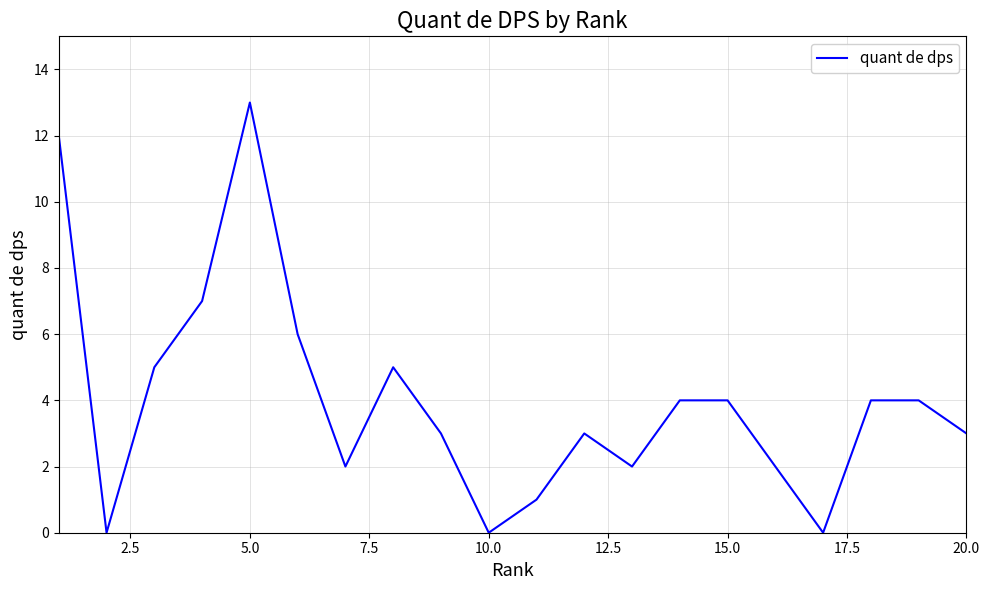

Does the chart display data point markers on the line(s)?

No